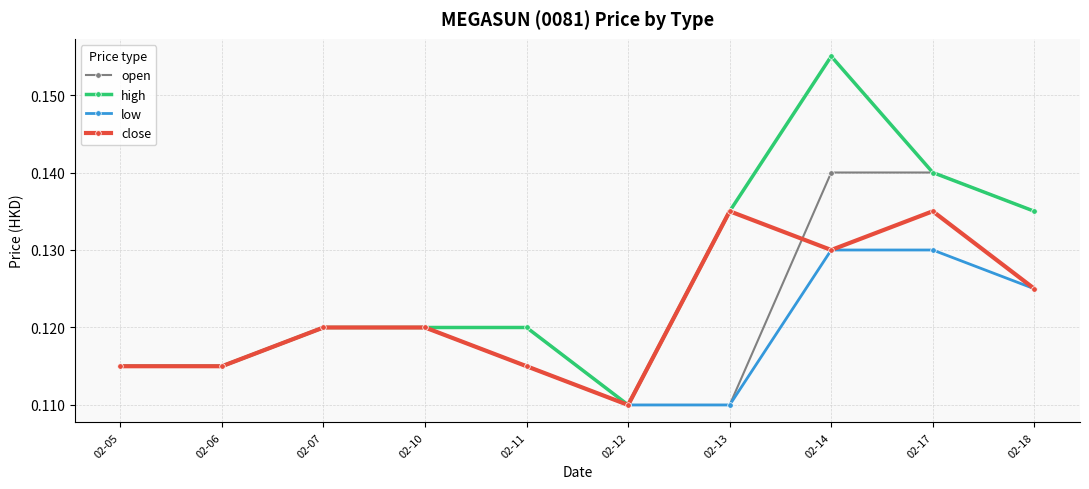

Count the number of categories in the chart.

10